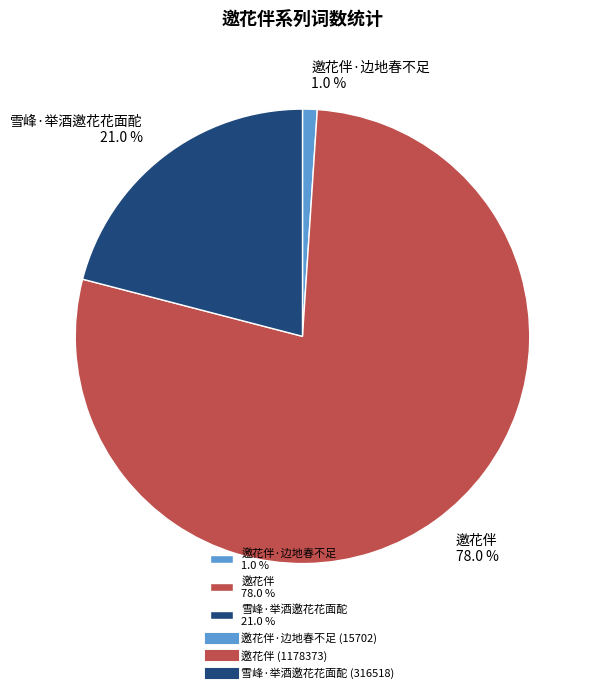

What is the smallest slice in the pie chart?

邀花伴·边地春不足 1.0 %